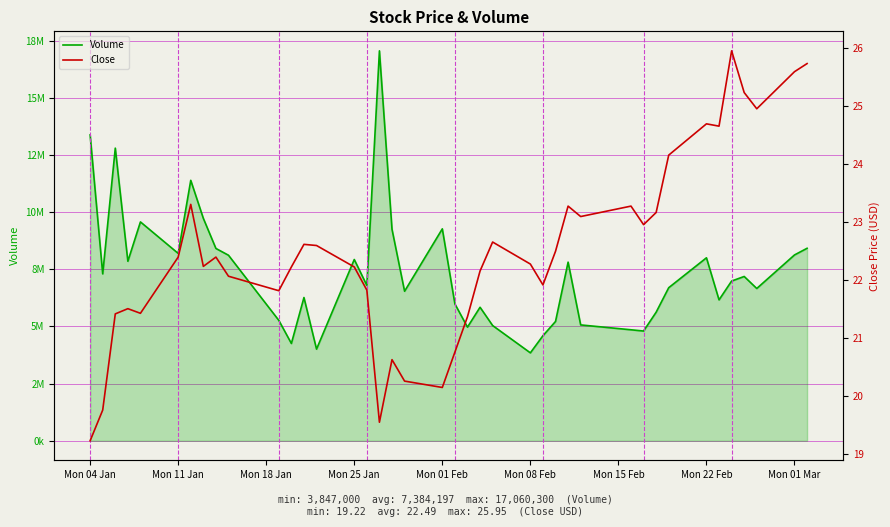

Is the value of Volume at Mon 25 Jan greater than the value of Close at 14?

Yes